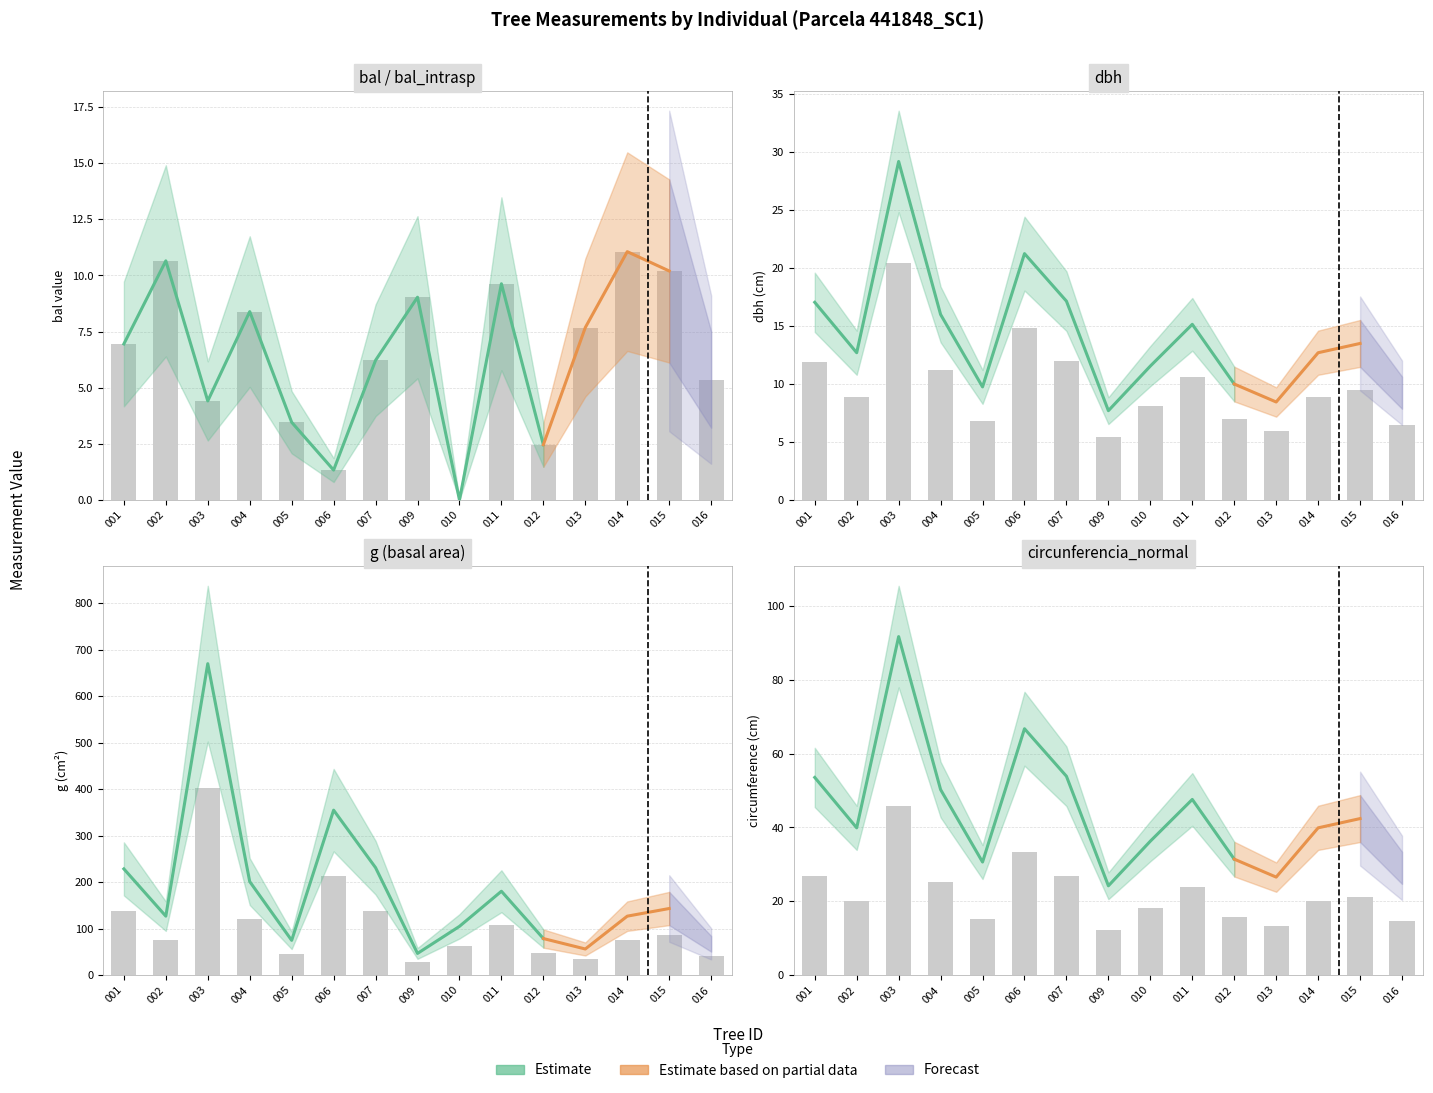

Is it true that the value at 006 is 66.8?

True